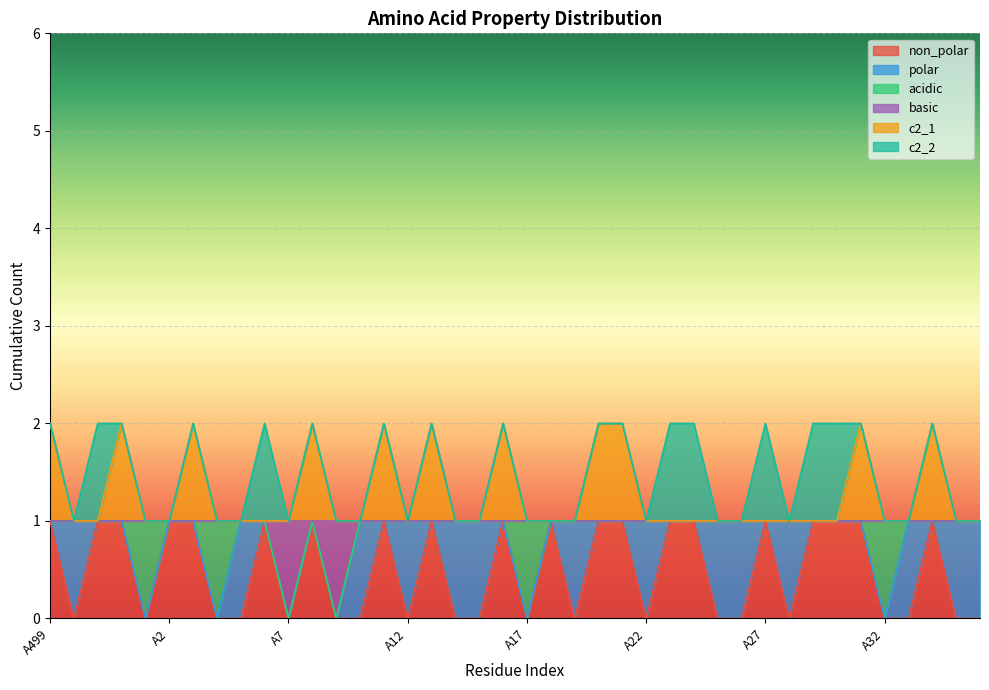

What is the difference between the second highest and minimum values in the c2_1 series?

1